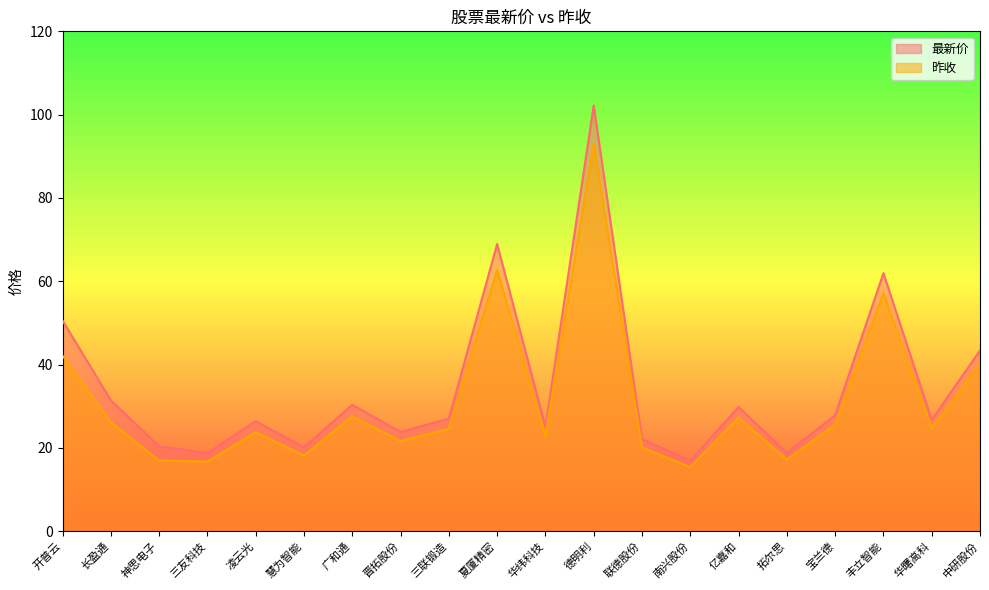

What is the sum of the 最新价 values at 夏厦精密 and 晋拓股份?

92.8